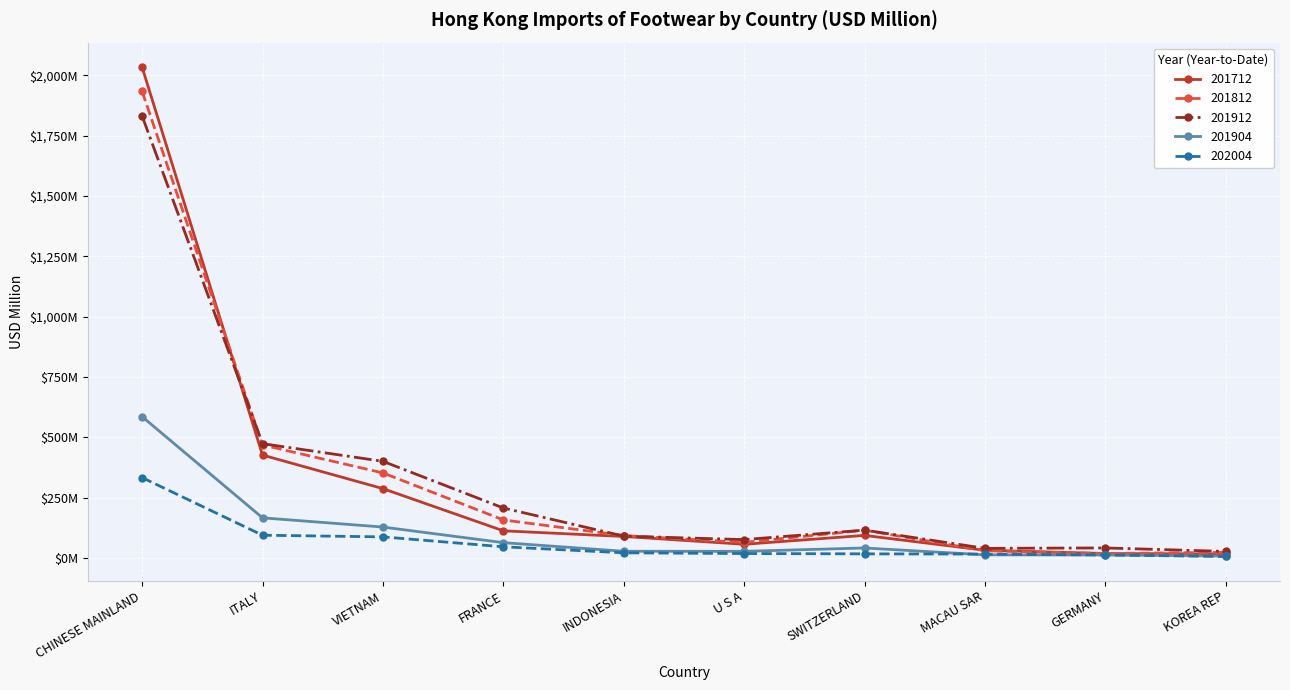

True or false: 201812 has more than 0 interior local peaks.

True